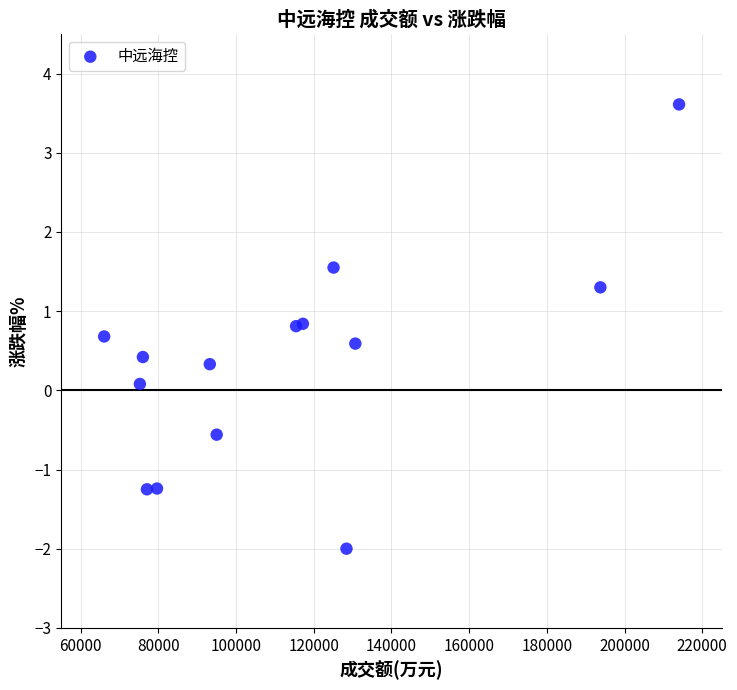

What is the range of Y values (max minus min)?

5.6